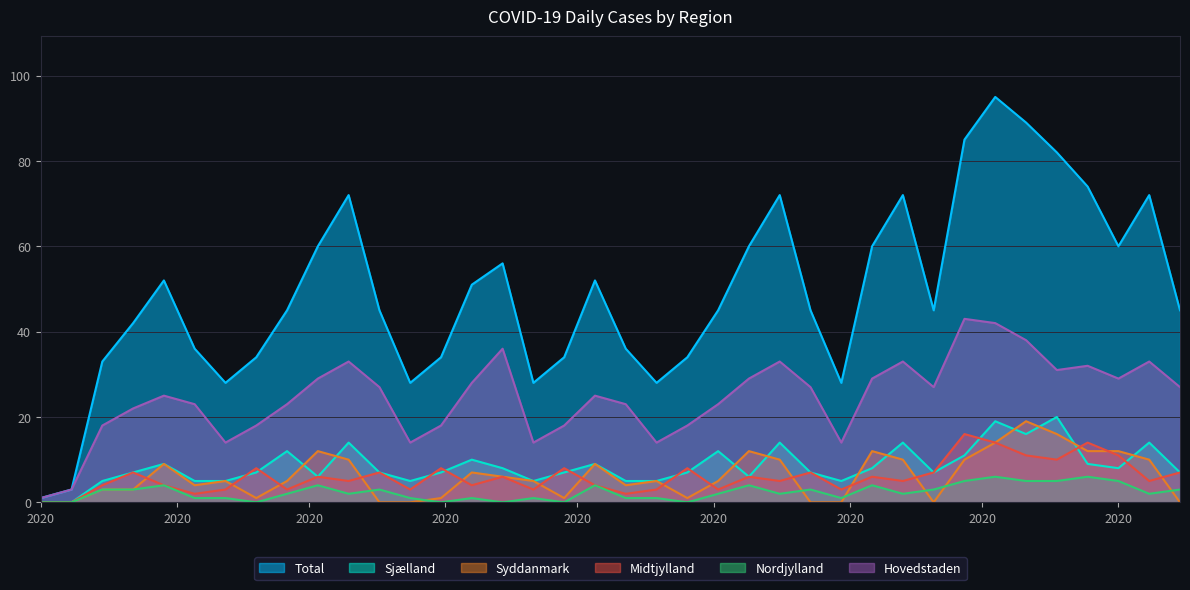

True or false: Midtjylland and Nordjylland cross at least once.

False